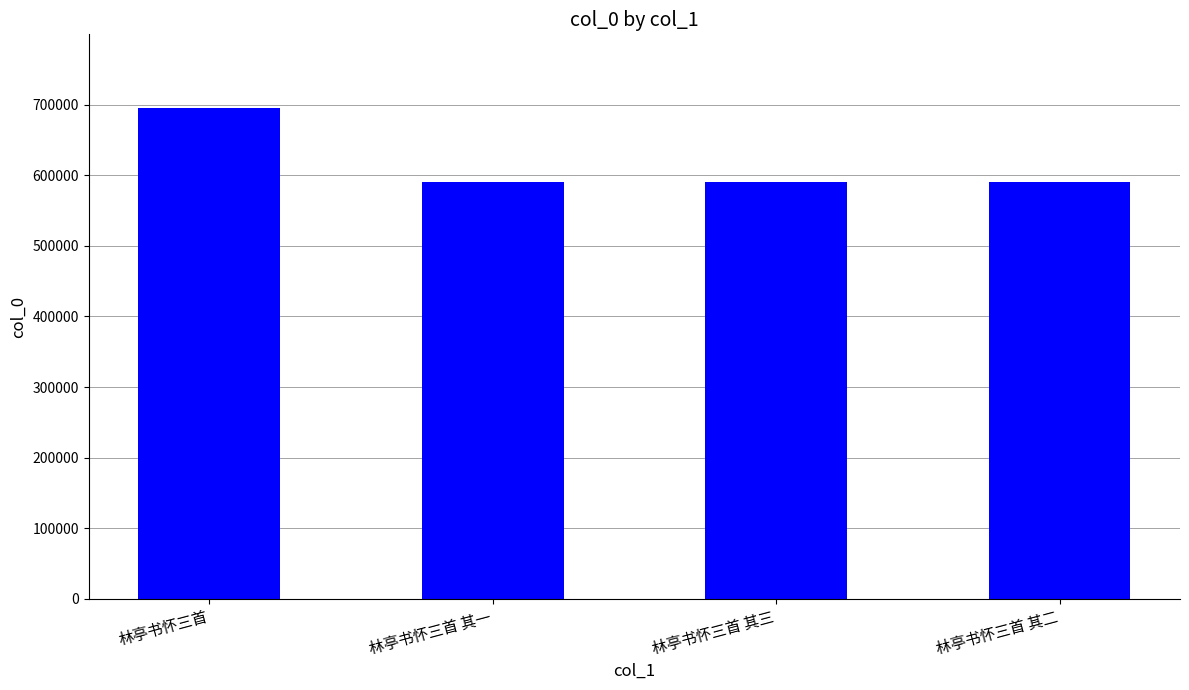

True or false: the data shows 863381 at 林亭书怀三首 其一.

False